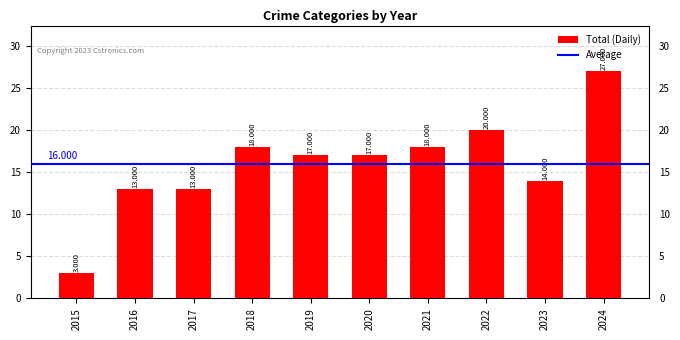

How many bars are there in total?

10